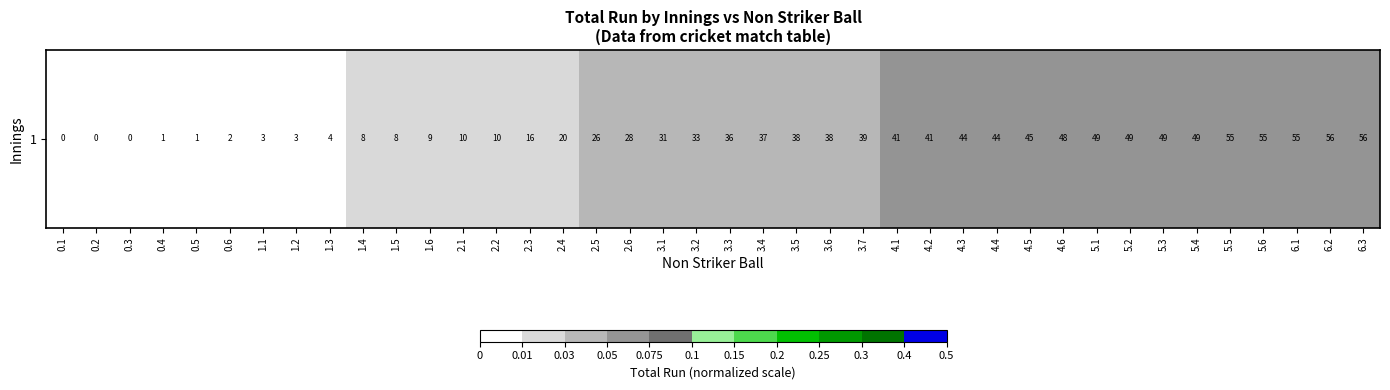

What is the maximum value shown in the chart?

0.1